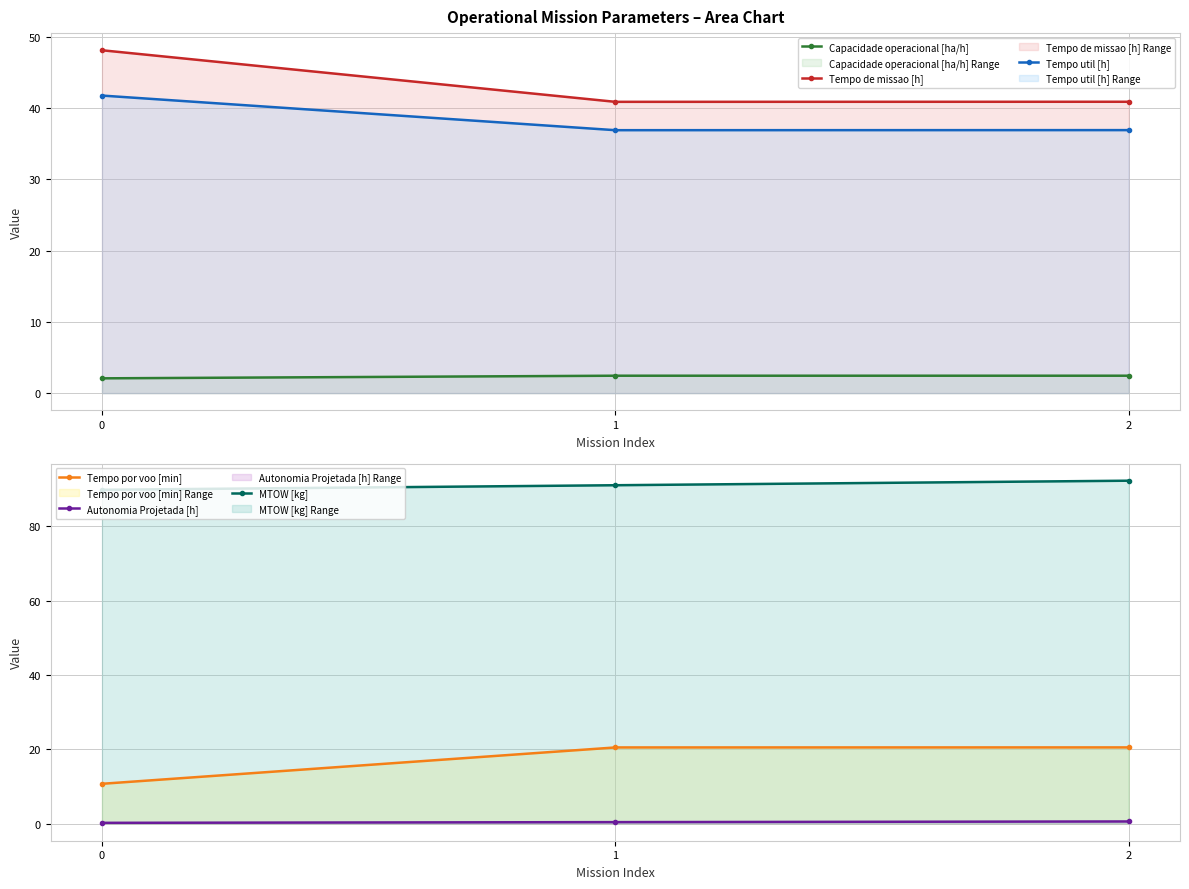

What is the value of the Tempo por voo [min] point at the 3rd from the left?

20.5